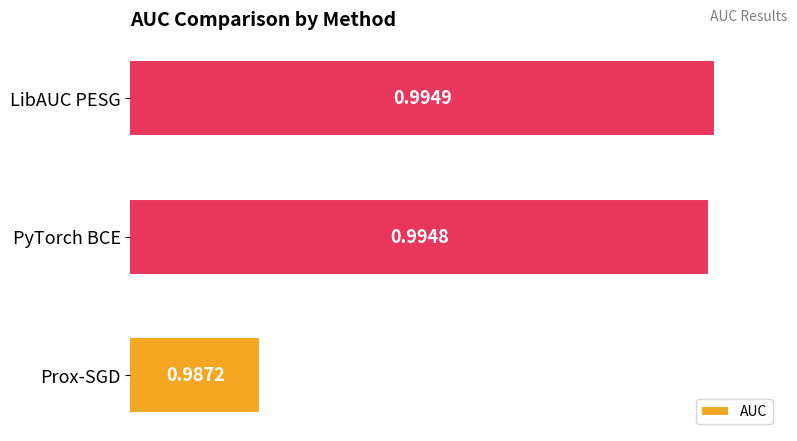

Which category has the highest value across all series?

LibAUC PESG